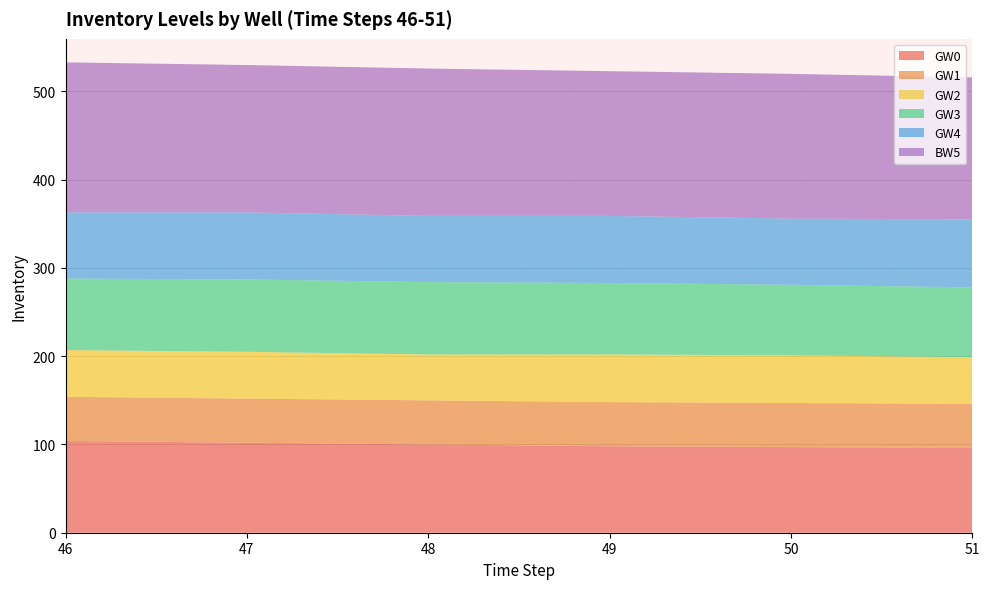

Reading left to right, list all the values displayed in this chart.

GW0: GW0=104	GW1=102	GW2=100	GW3=98	GW4=97	BW5=96
GW1: GW0=50	GW1=50	GW2=50	GW3=50	GW4=50	BW5=50
GW2: GW0=53	GW1=53	GW2=52	GW3=54	GW4=54	BW5=53
GW3: GW0=81	GW1=82	GW2=82	GW3=81	GW4=80	BW5=79
GW4: GW0=75	GW1=76	GW2=75	GW3=76	GW4=75	BW5=77
BW5: GW0=170	GW1=167	GW2=167	GW3=164	GW4=164	BW5=161